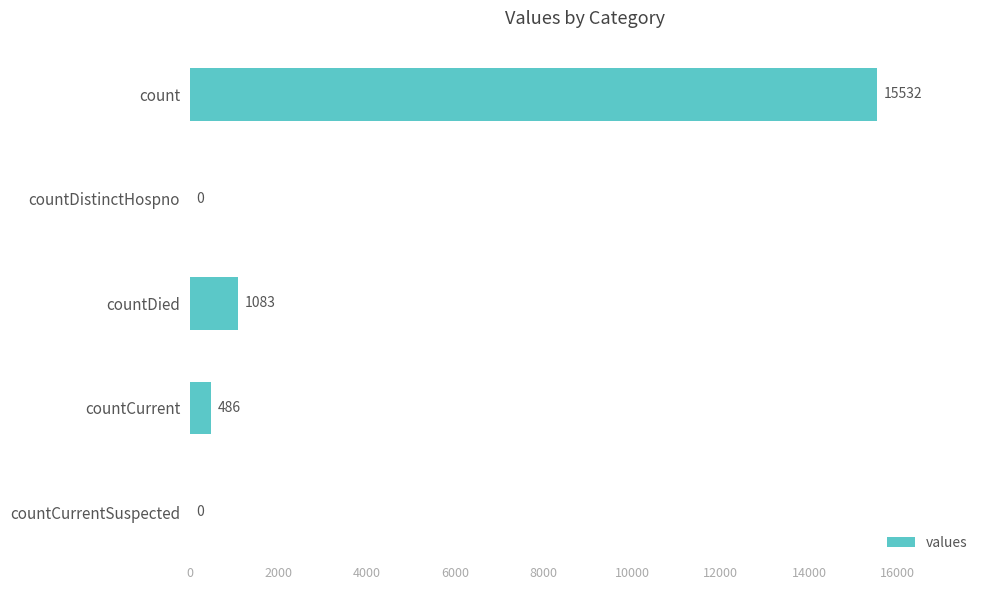

Which has a higher value, countCurrent or countDistinctHospno?

countCurrent